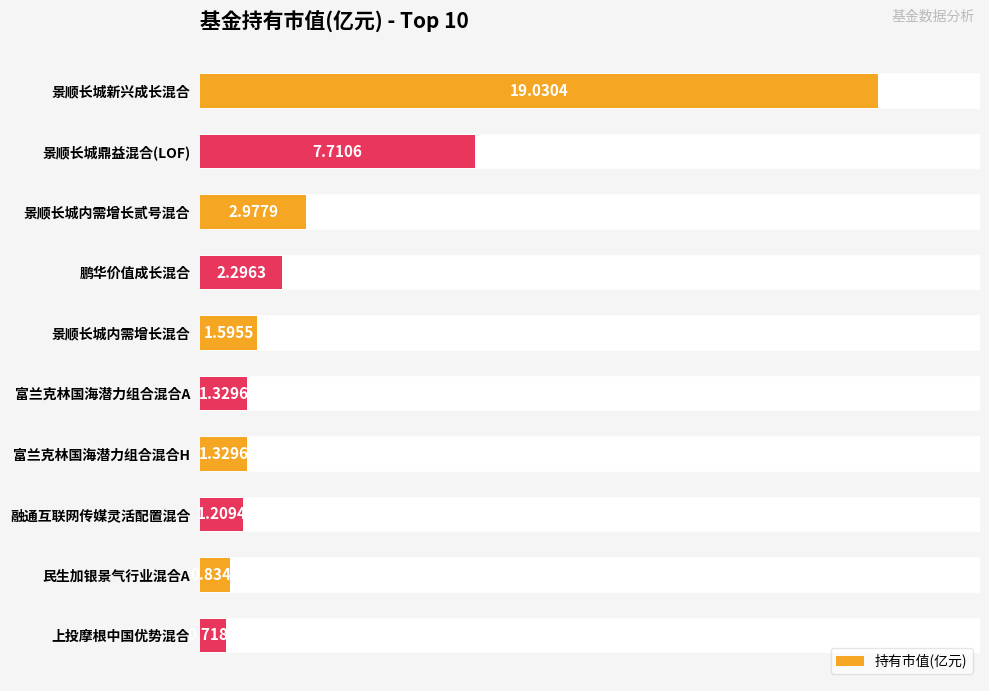

At which label is the value closest to 9?

景顺长城鼎益混合(LOF)